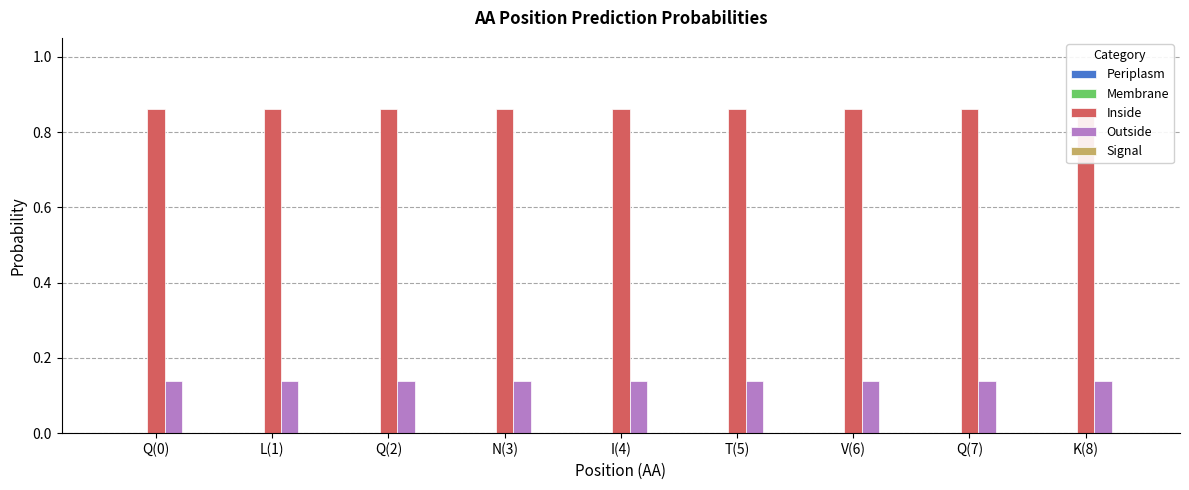

Which series changed the most between I(4) and T(5)?

Periplasm